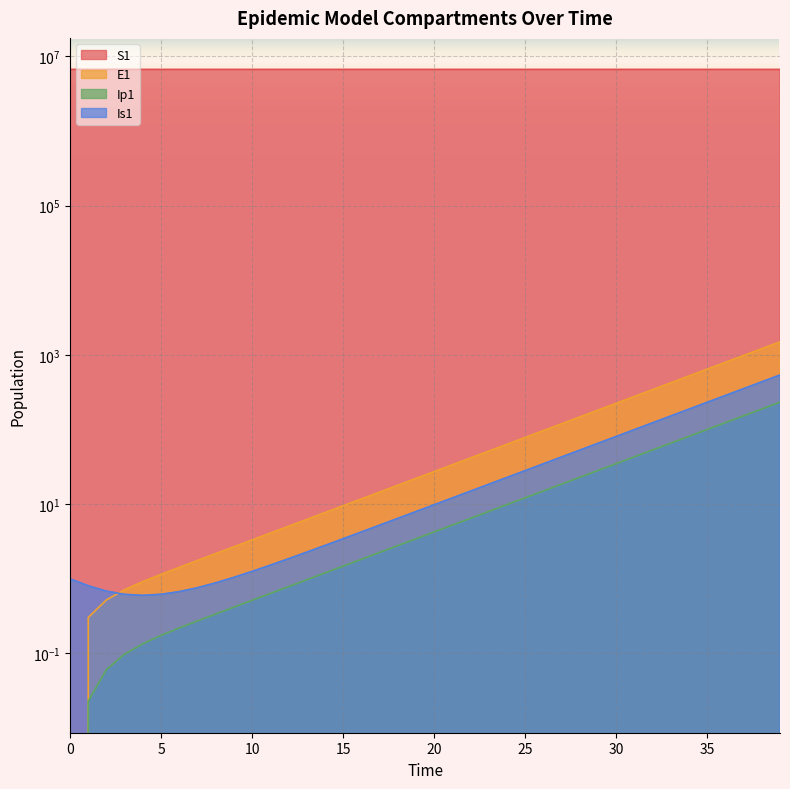

The value of E1 at 5 is 1.1. True or false?

True